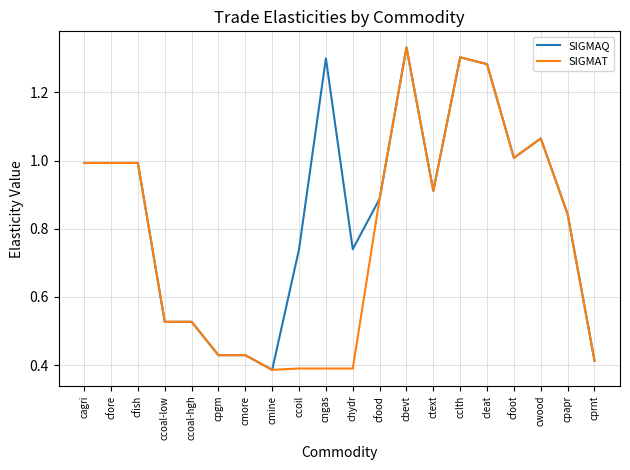

Rank the series by their average value, from lowest to highest.

SIGMAT, SIGMAQ